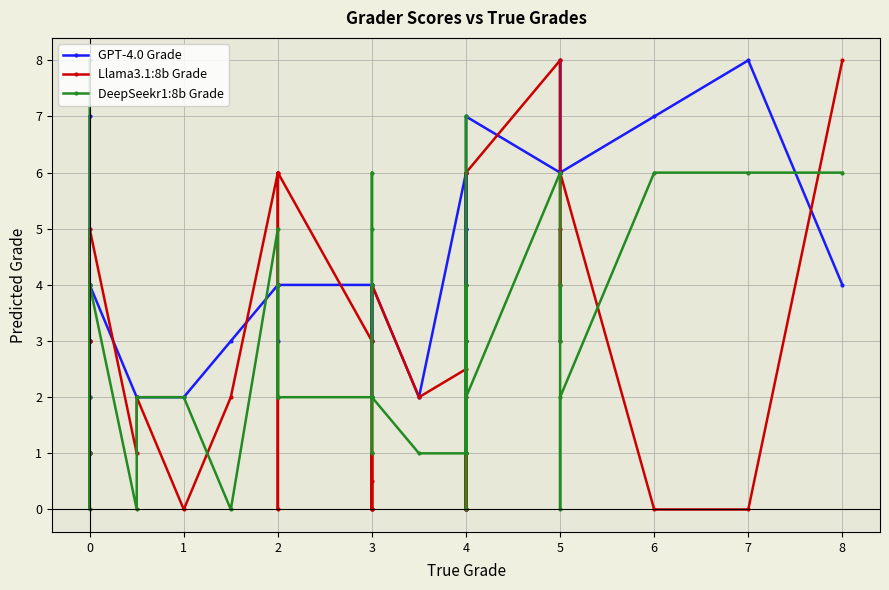

How many values in the GPT-4.0 Grade series exceed 4?

13